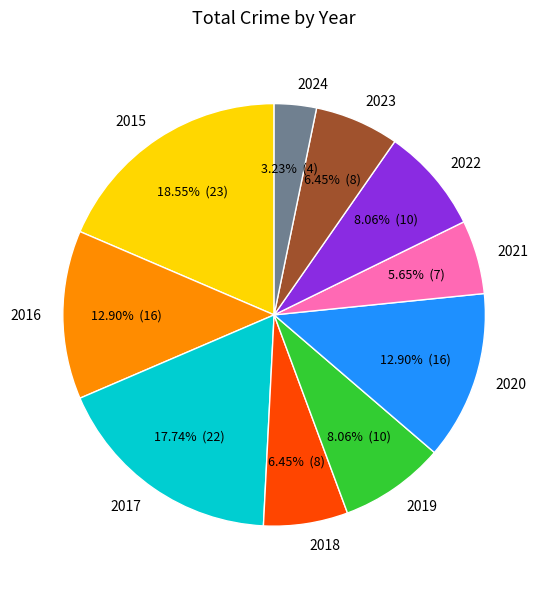

Does any single category account for the majority?

No